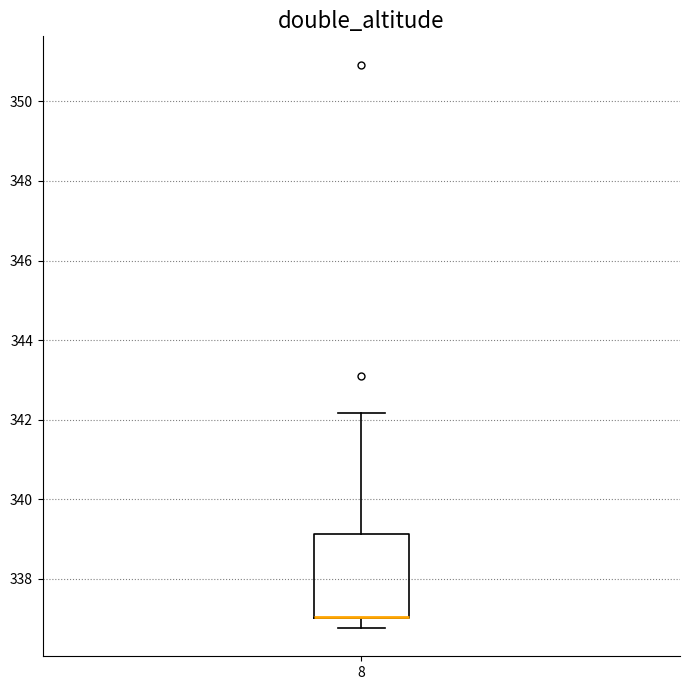

Read this box plot against the y-axis: the position of the median line, the range covered by the box, and the ends of both whiskers. The values are not printed on the chart, so give them approximately, as read against the axis.

median 337.0 (drawn on the box's lower edge), box 337.0 to 339.2, whiskers 336.8 to 342.2